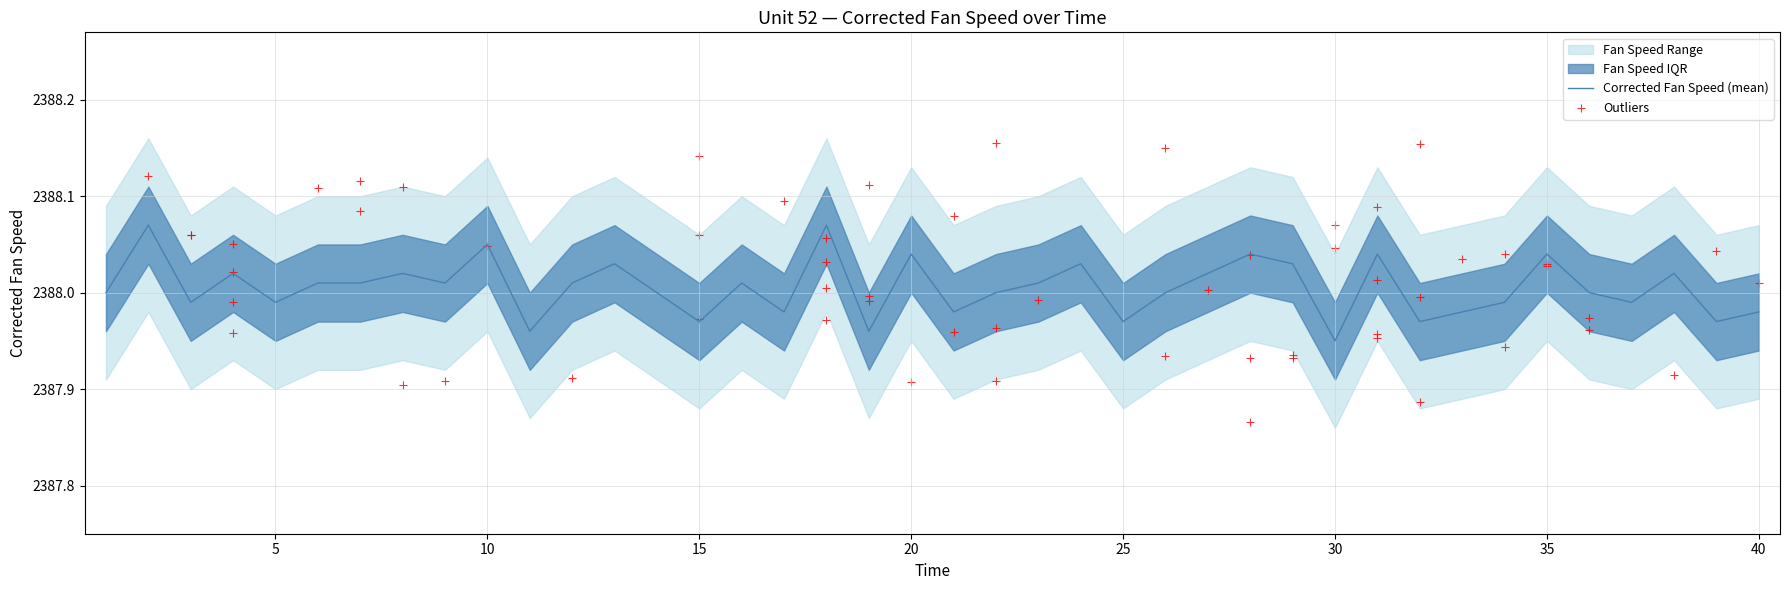

What is the ratio of the value at 29 to the value at 14?

1.0